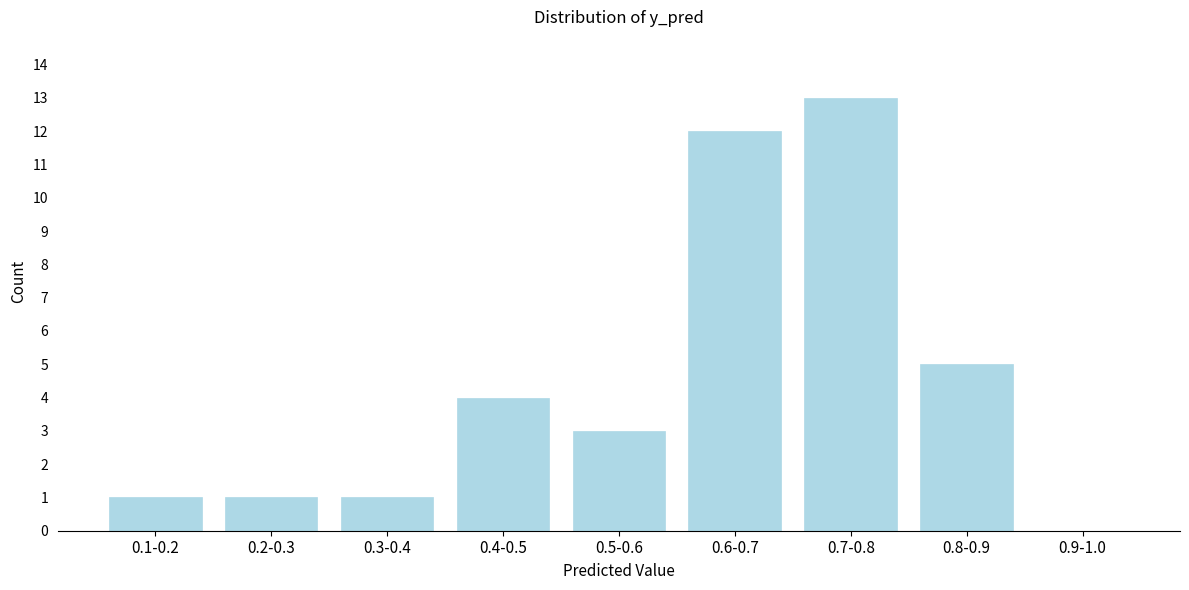

Reading left to right, what are all the values shown in this chart?

0.1-0.2=1	0.2-0.3=1	0.3-0.4=1	0.4-0.5=4	0.5-0.6=3	0.6-0.7=12	0.7-0.8=13	0.8-0.9=5	0.9-1.0=0